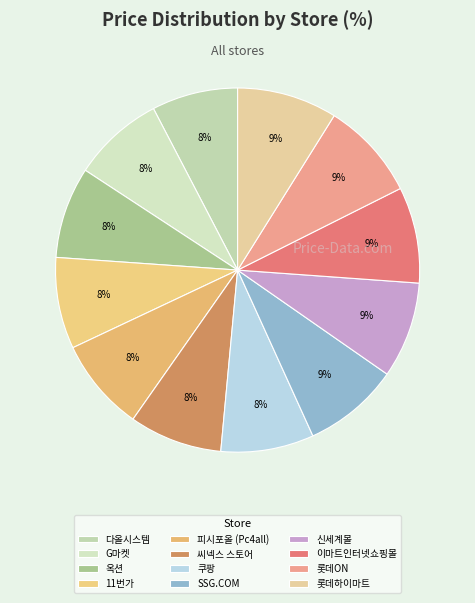

Between 쿠팡 and 신세계몰, which is larger?

신세계몰